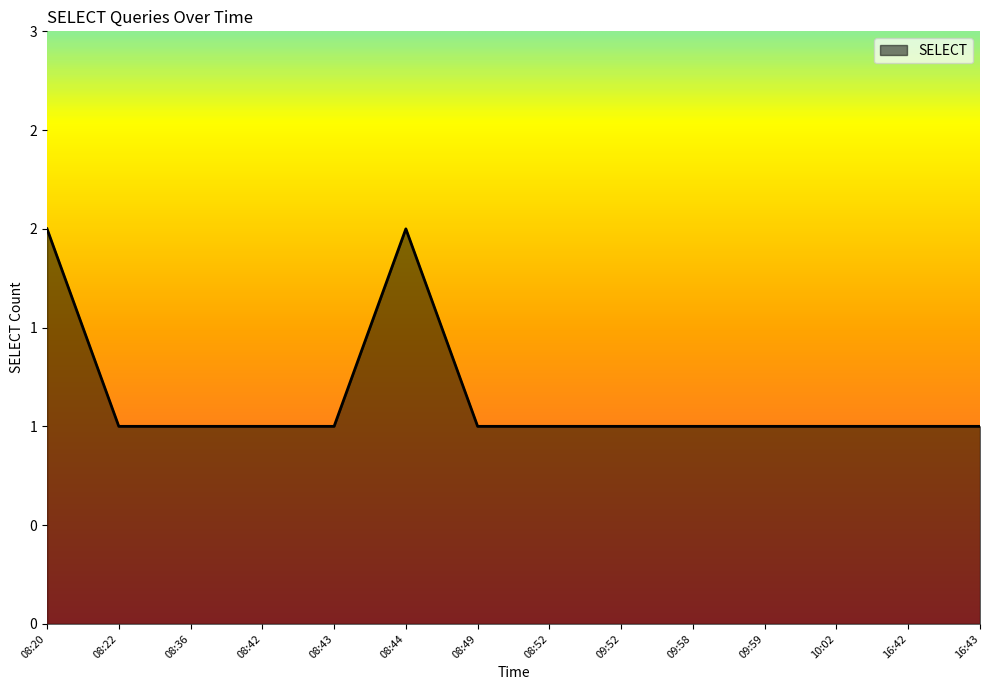

List the labels in order of value, largest first.

08:20, 08:44, 08:22, 08:36, 08:42, 08:43, 08:49, 08:52, 09:52, 09:58, 09:59, 10:02, 16:42, 16:43